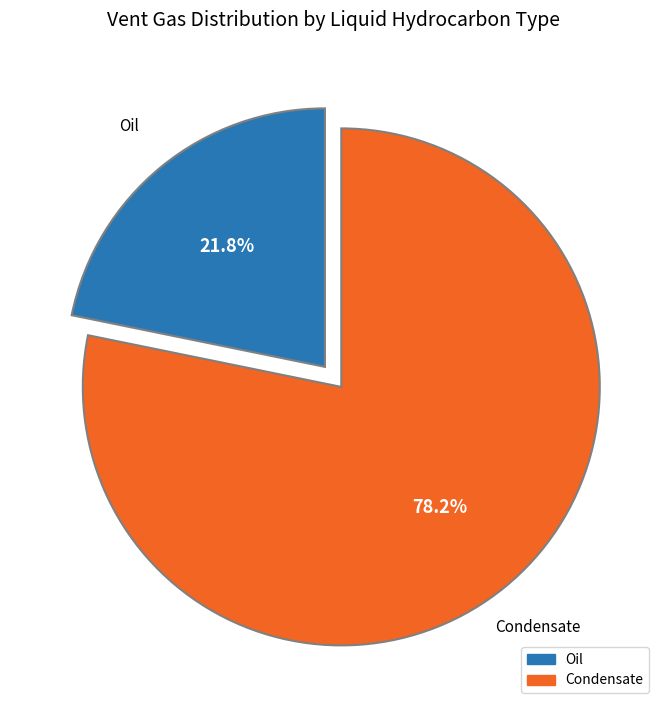

Is the sum of Oil and Condensate greater than half?

Yes